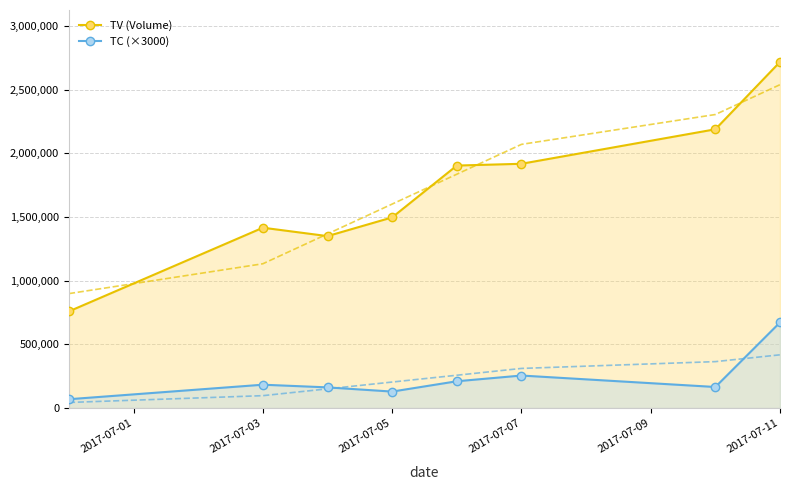

True or false: TV (Volume) and TC (×3000) cross at least once.

False